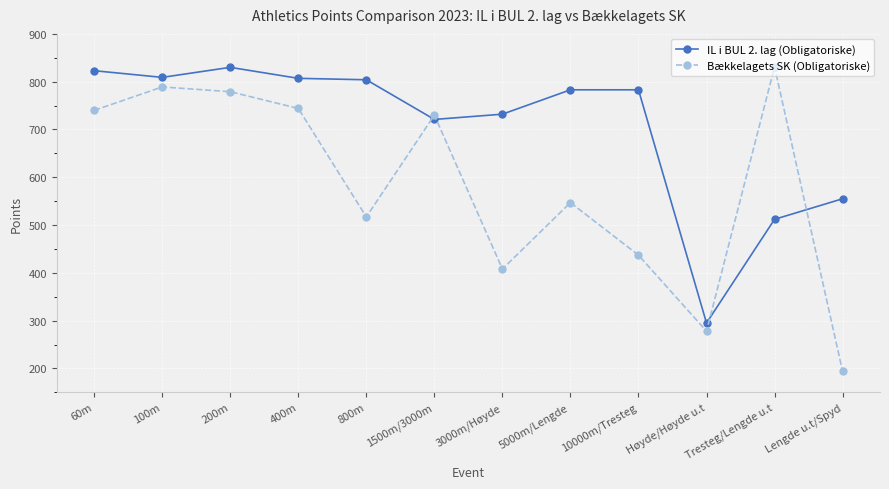

Which series changed the most between Tresteg/Lengde u.t and Lengde u.t/Spyd?

Bækkelagets SK (Obligatoriske)